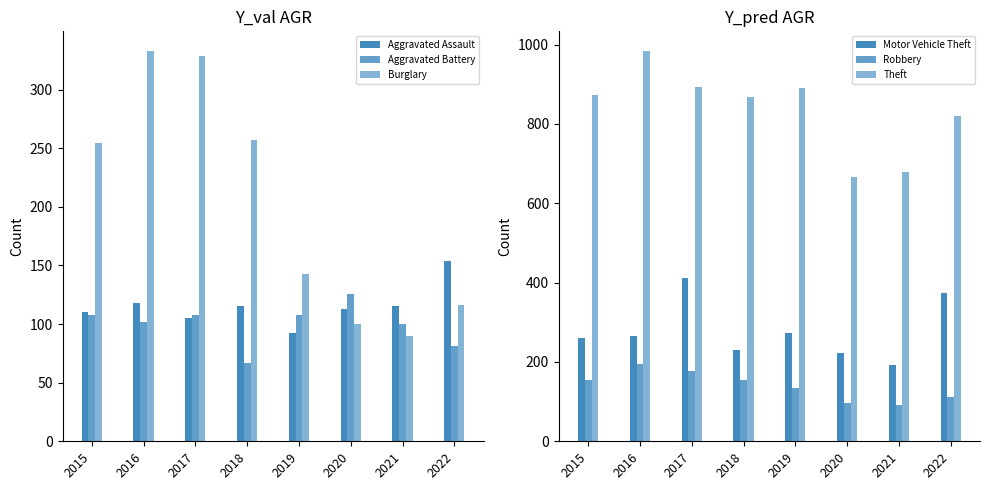

At which category is the sum across all series the highest?

2017